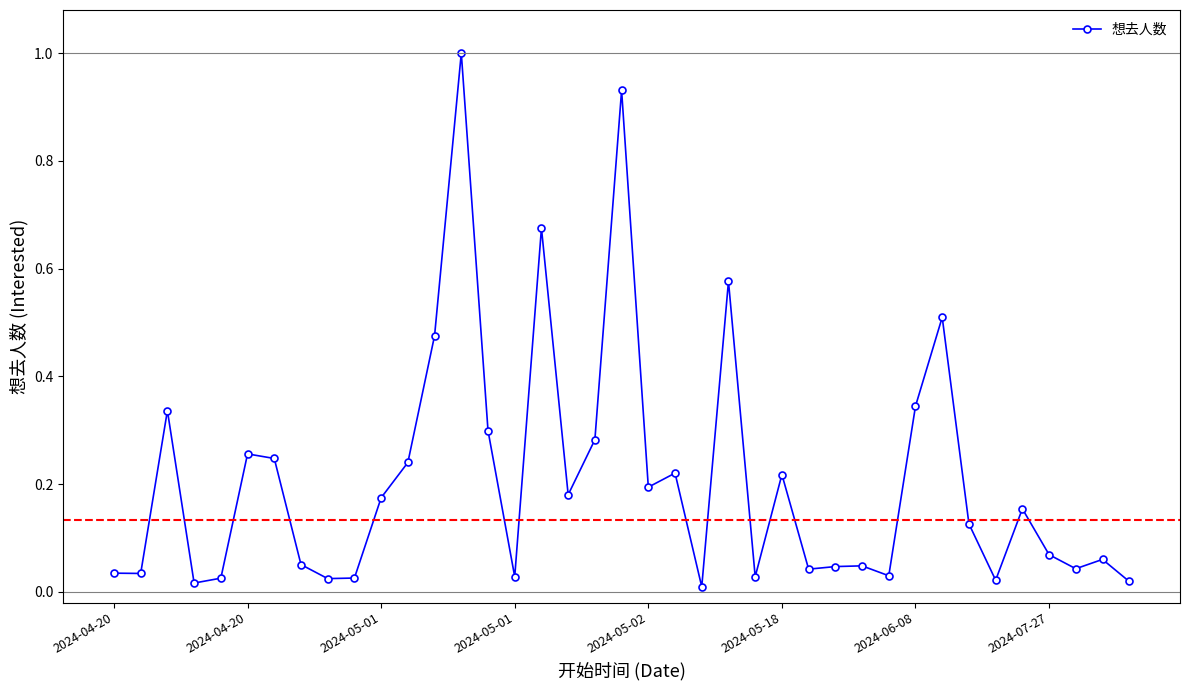

What is the greatest value displayed?

1.0